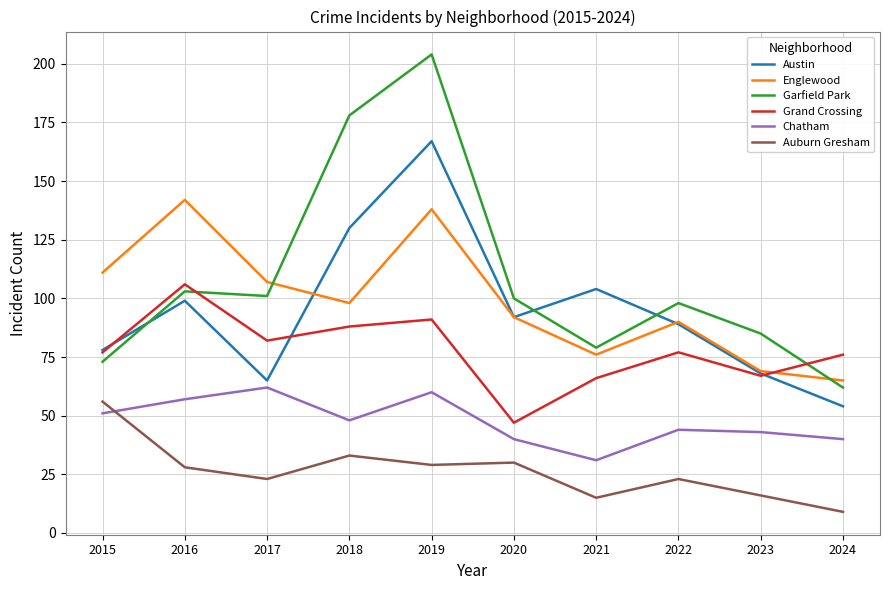

True or false: Chatham and Grand Crossing intersect in this chart.

False